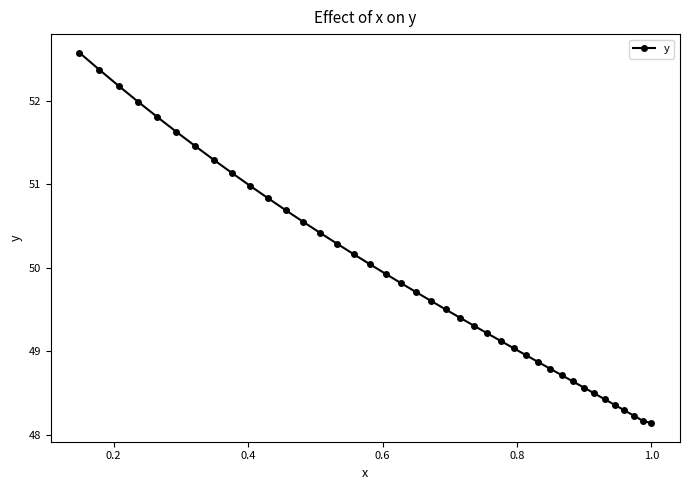

What is the change in value from 0.2 to 37?

+4.0